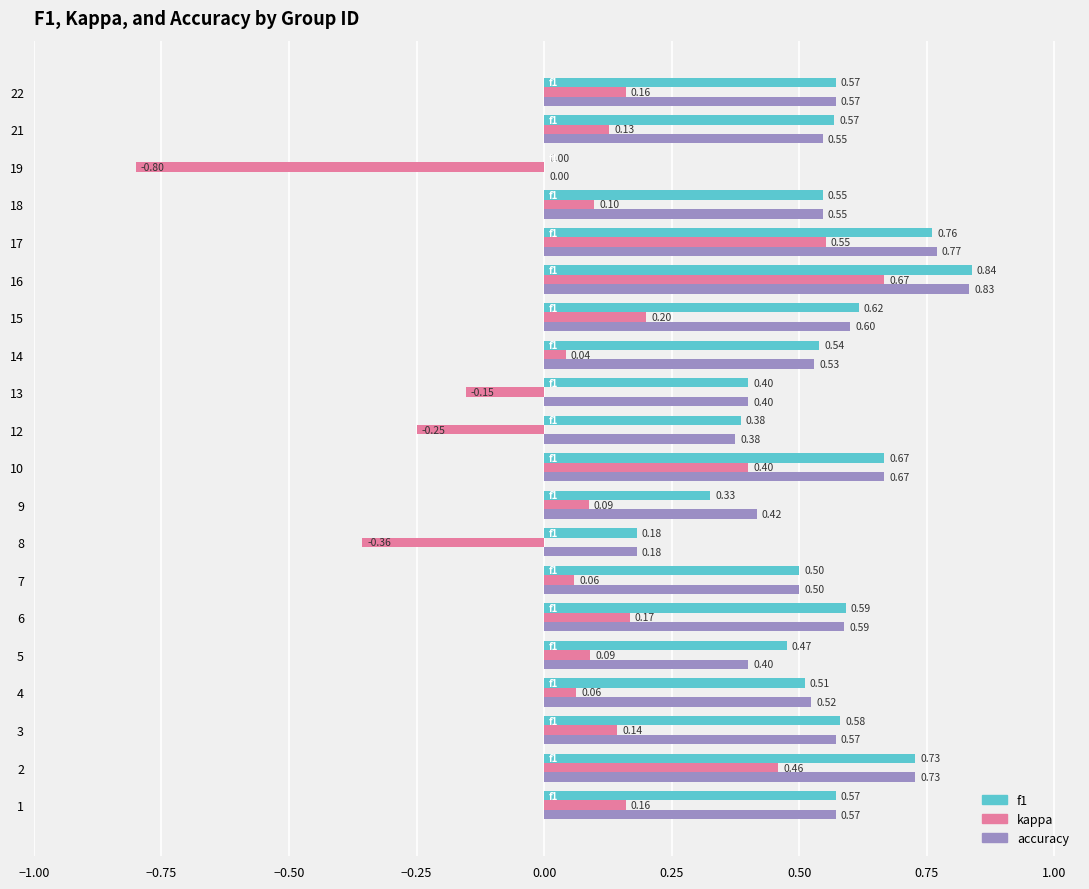

Count the accuracy values in the range 0 to 1.

20